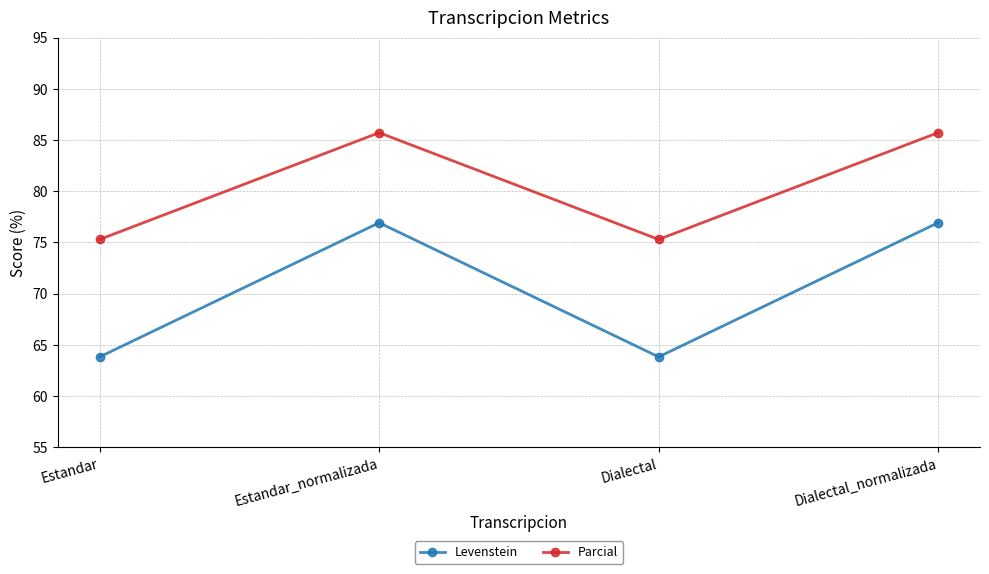

At how many categories does at least one series exceed 84?

2